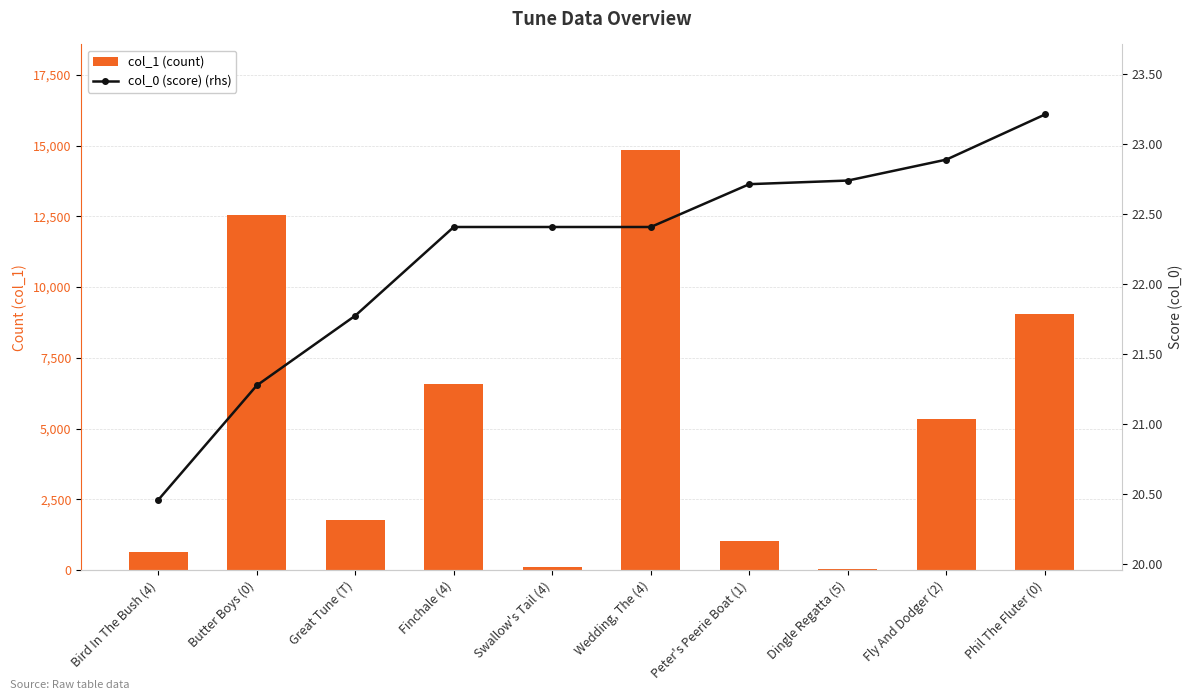

Read the col_0 (score) (rhs) value at Peter's Peerie Boat (1).

22.7